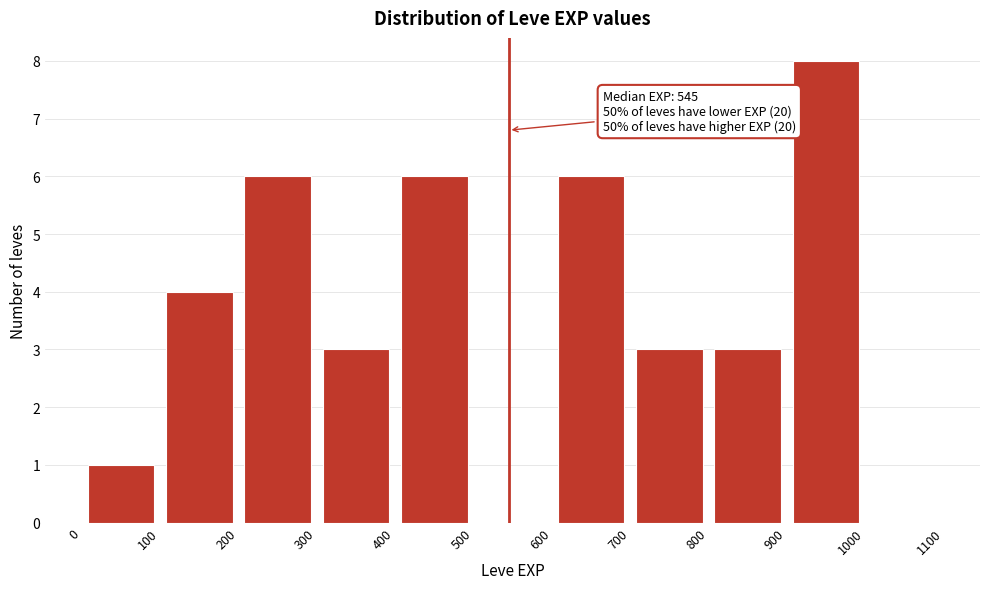

Over which range of the x-axis is the bar tallest?

900 to 1000